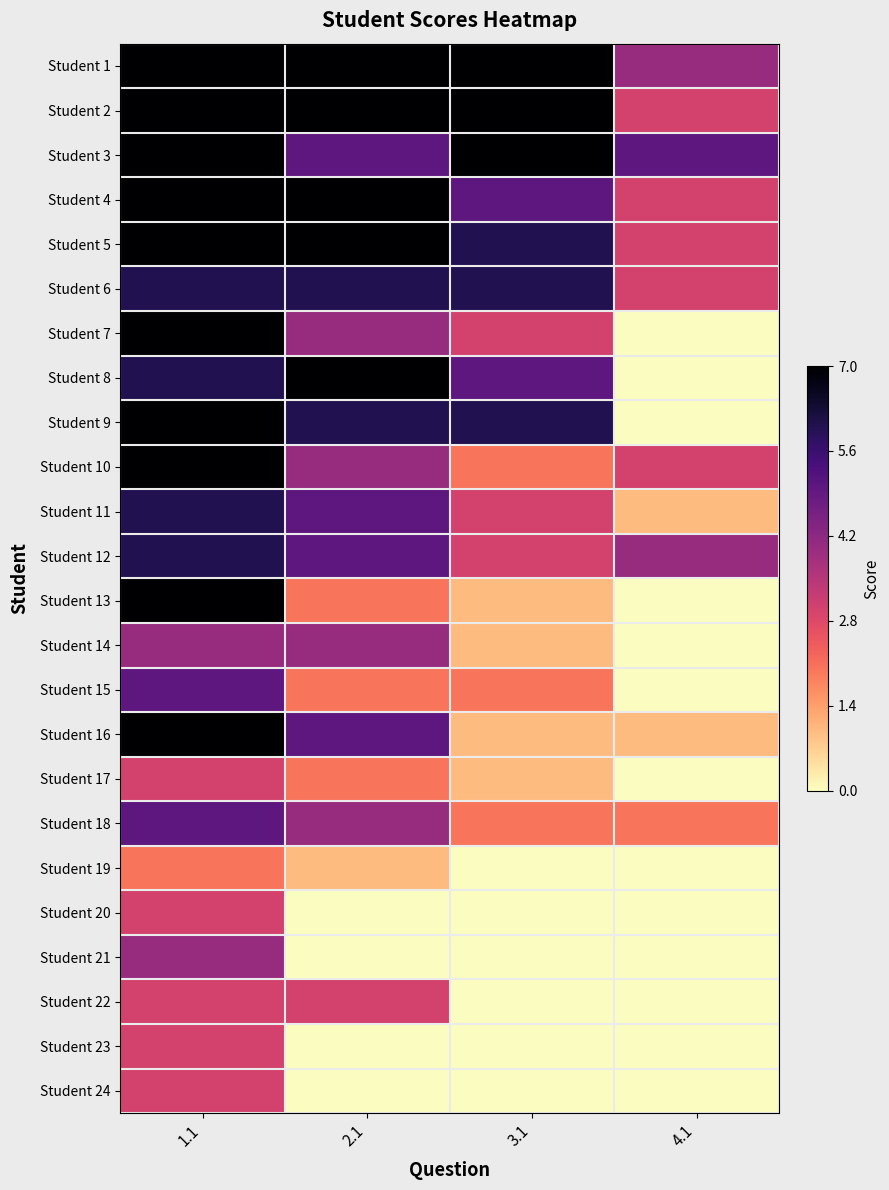

At how many categories does at least one series exceed 1?

4